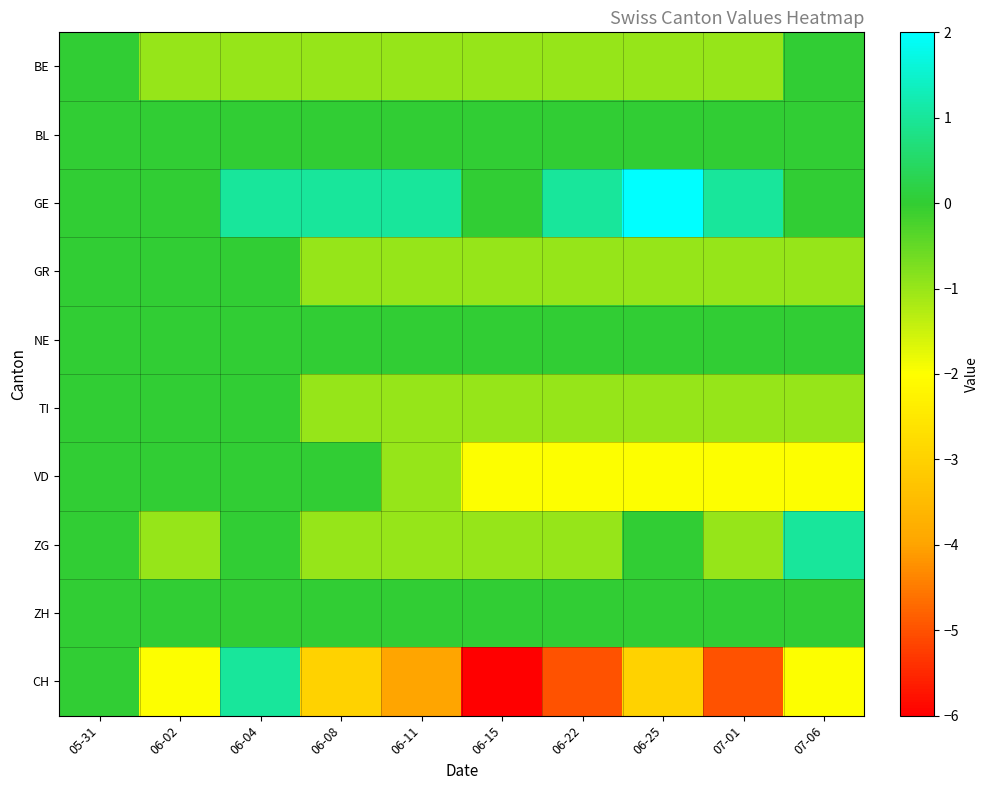

Count the number of categories in the chart.

10